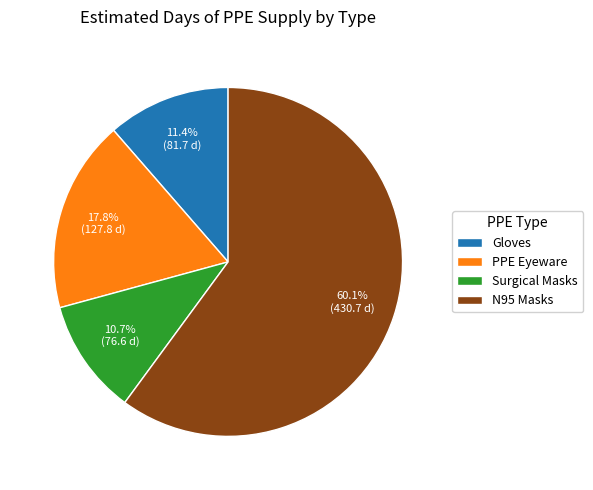

To the nearest percent, what is the difference between the largest and smallest slice percentages?

49%